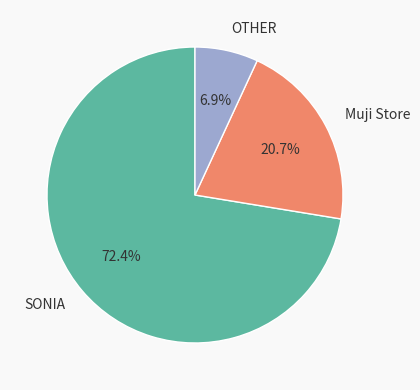

Which has a higher value, SONIA or OTHER?

SONIA